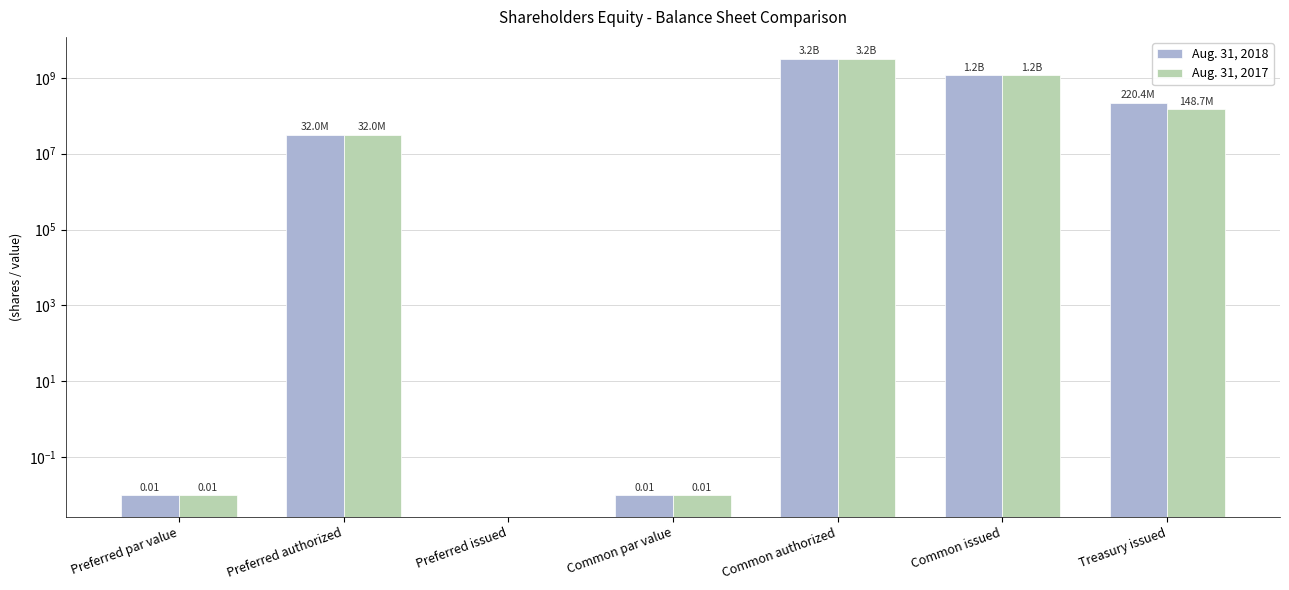

What position from the left is Common par value?

4